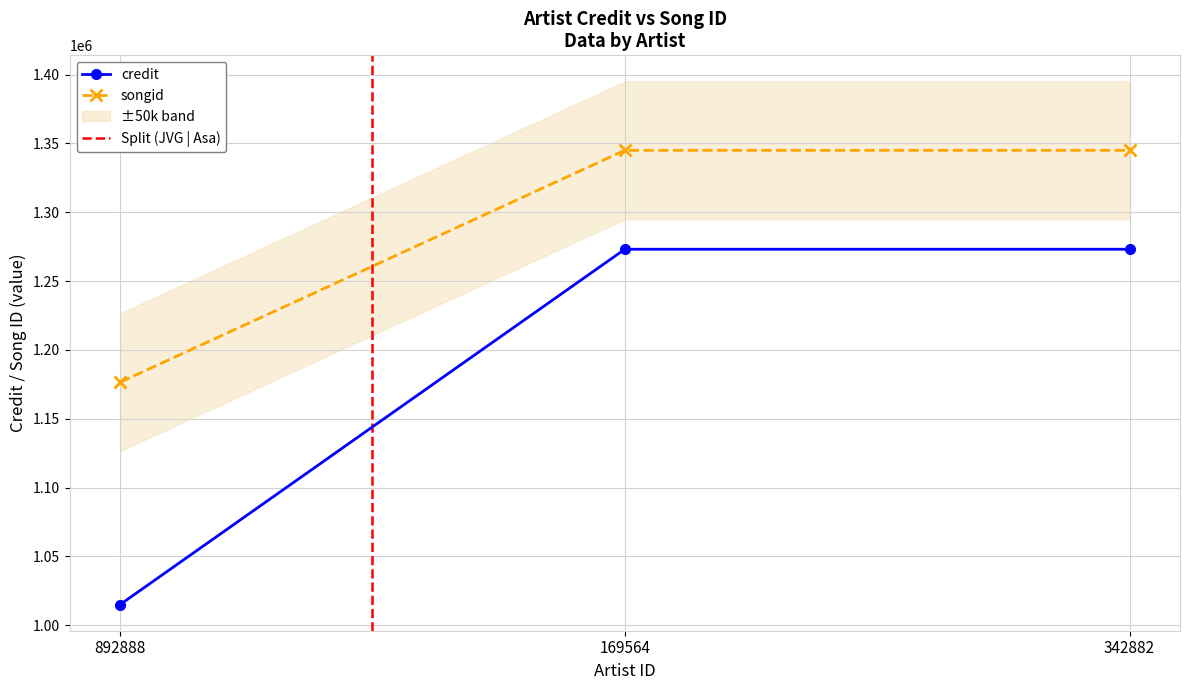

What is the lowest value of the songid series?

1176500